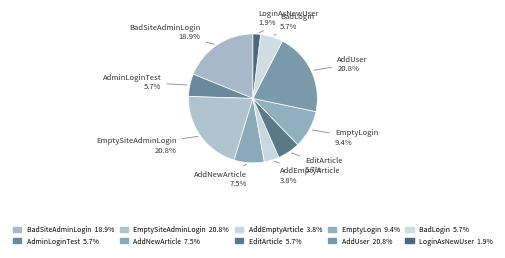

How many segments does this pie chart have?

10